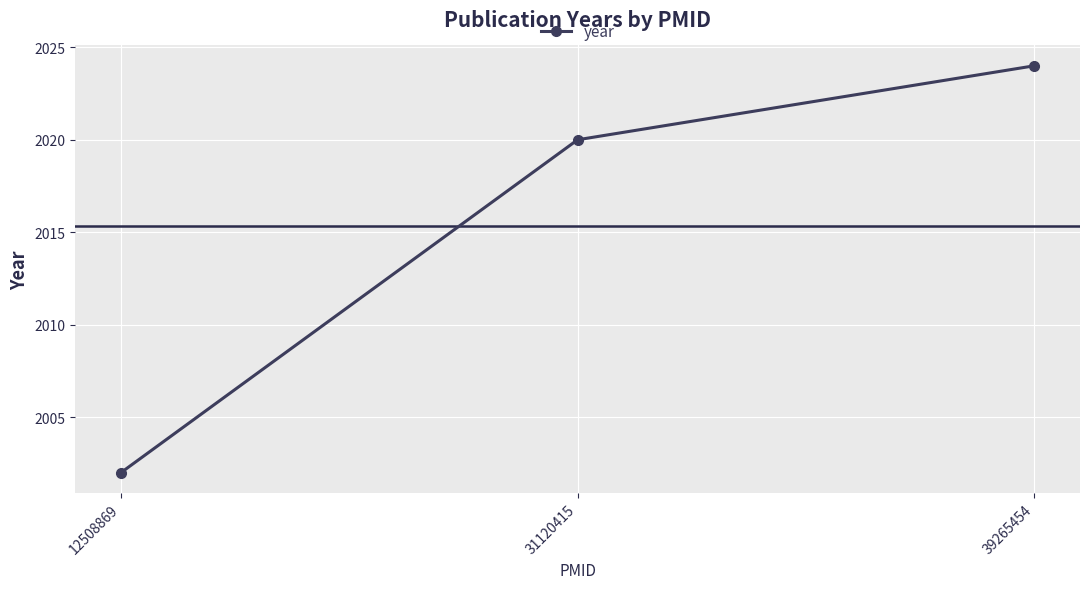

List the labels in order of value, largest first.

39265454, 31120415, 12508869